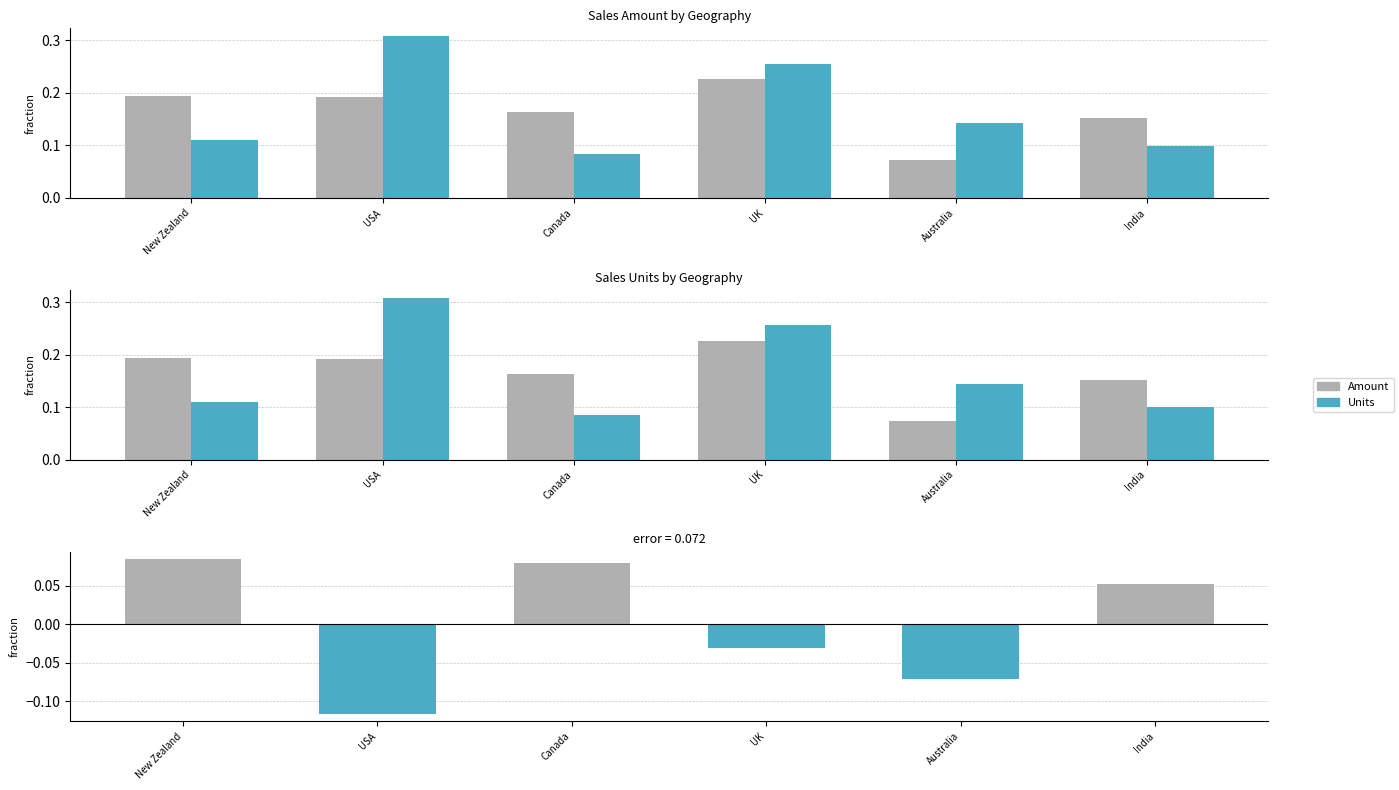

Reading right to left, what are all the values shown in this chart?

Amount: India=0.2	Australia=0.1	UK=0.2	Canada=0.2	USA=0.2	New Zealand=0.2
Units: India=0.1	Australia=0.1	UK=0.3	Canada=0.1	USA=0.3	New Zealand=0.1
Difference (Amount - Units): India=0.1	Australia=-0.1	UK=-0.0	Canada=0.1	USA=-0.1	New Zealand=0.1